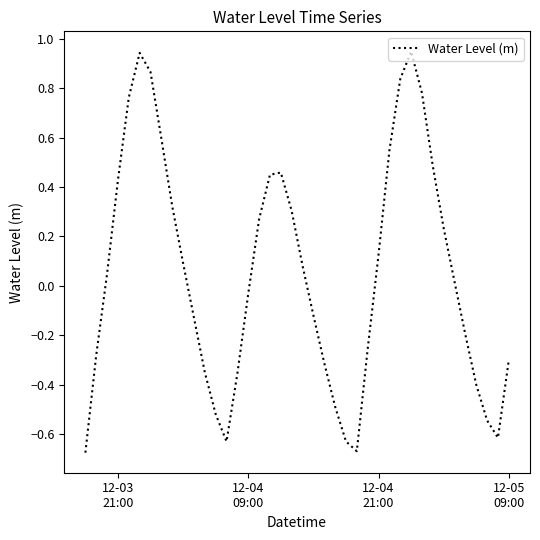

What is the difference between the maximum and minimum values?

1.6